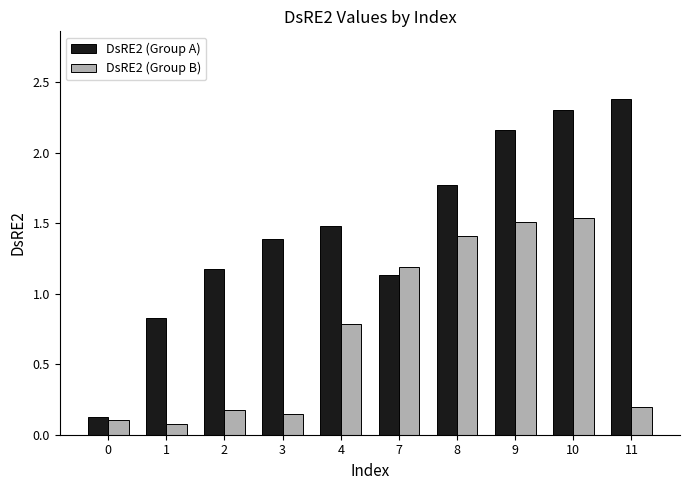

Is it true that DsRE2 (Group B) equals 1.5 at 9?

True